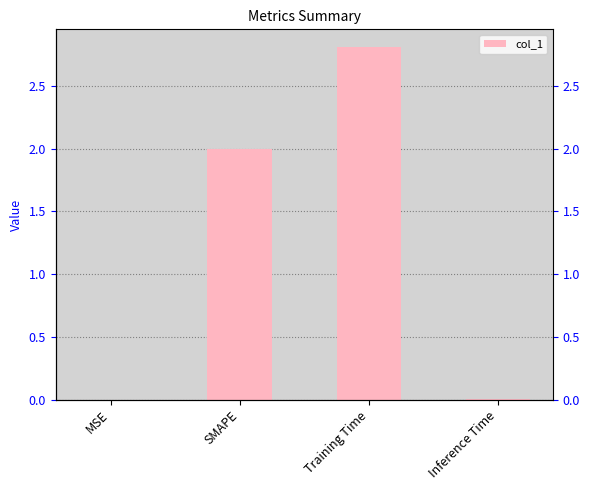

Are the bars grouped side by side (vs. stacked)?

No